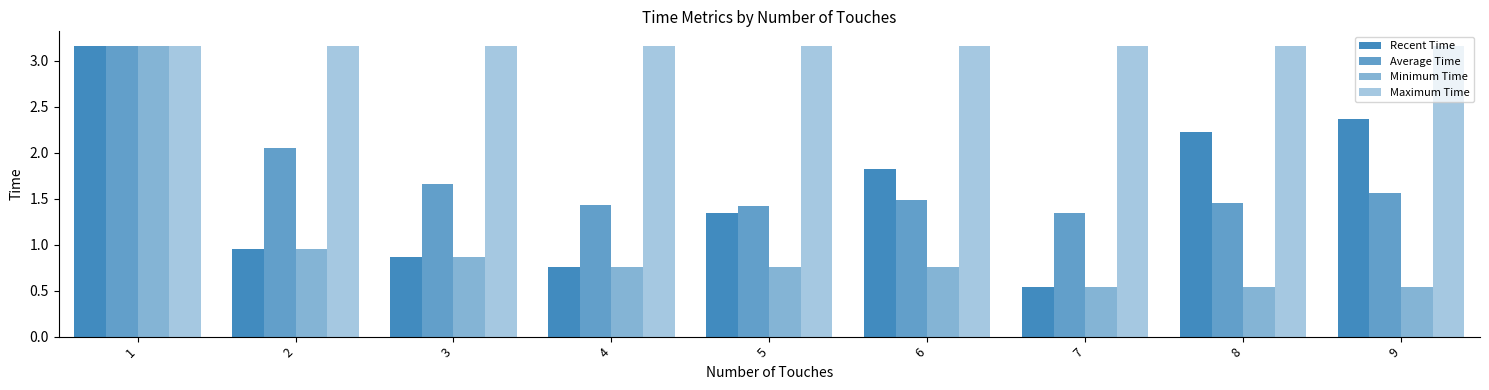

Rank the categories by Average Time value from highest to lowest.

1, 2, 3, 9, 6, 8, 4, 5, 7